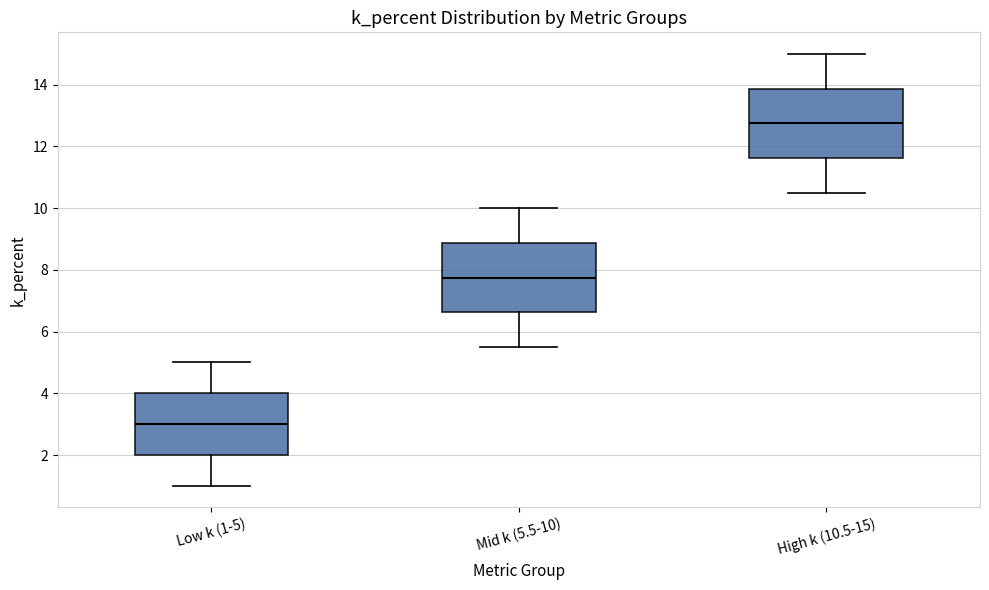

Reading left to right, transcribe this box plot: for each box, give where its median line is, the range the box spans, and where its two whiskers end, as read against the y-axis. The values are not printed on the chart, so give them approximately, as read against the axis.

Low k (1-5): median 3.0, box 2.0 to 4.0, whiskers 1.0 to 5.0
Mid k (5.5-10): median 7.8, box 6.6 to 8.8, whiskers 5.6 to 10.0
High k (10.5-15): median 12.8, box 11.6 to 13.8, whiskers 10.6 to 15.0